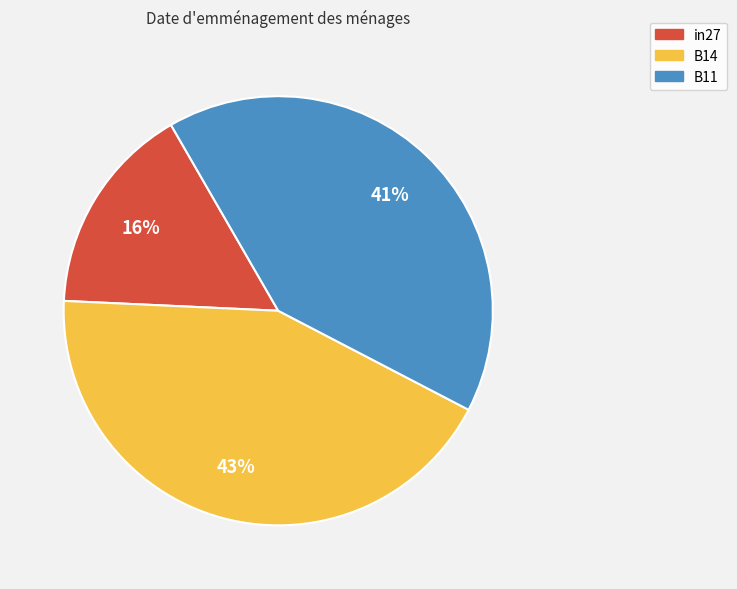

Is the sum of in27 and B11 greater than half?

Yes